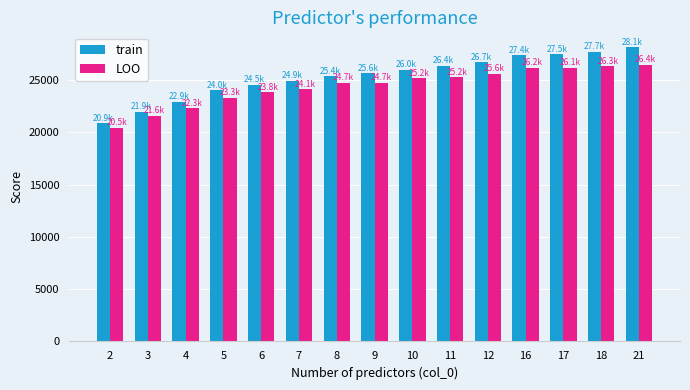

Where is train nearest to the value 24507?

6